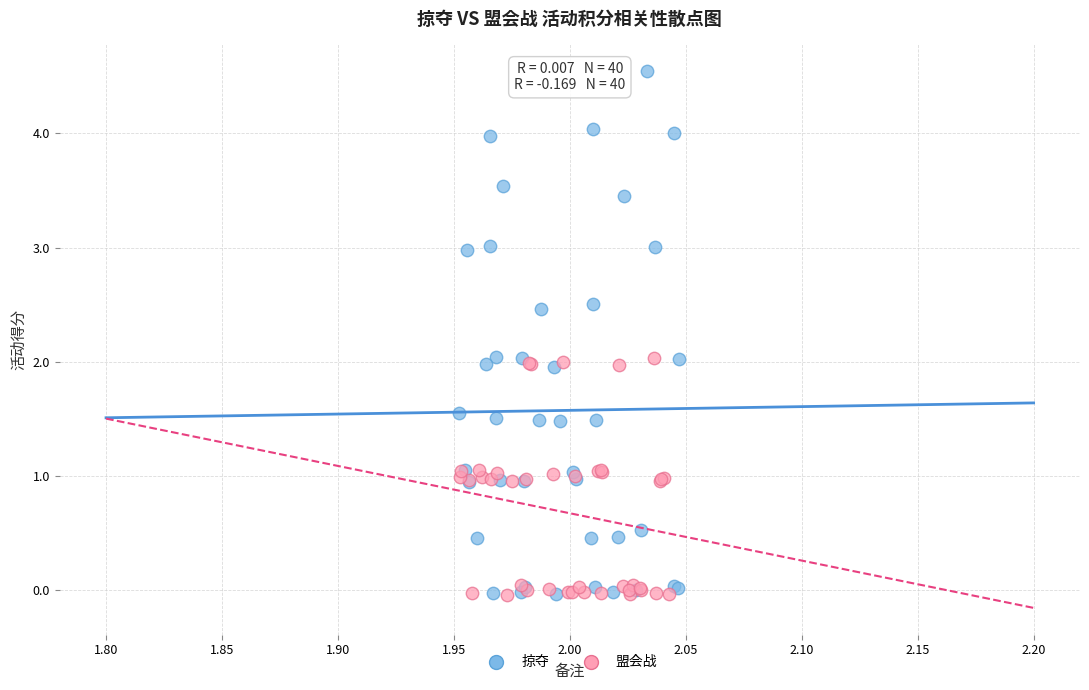

What are all the series names shown in the legend?

掠夺, 盟会战